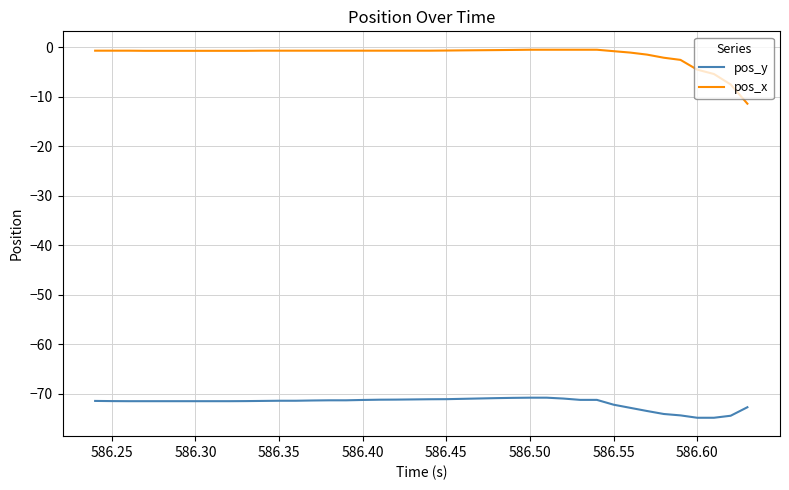

How many distinct data groups are displayed?

2